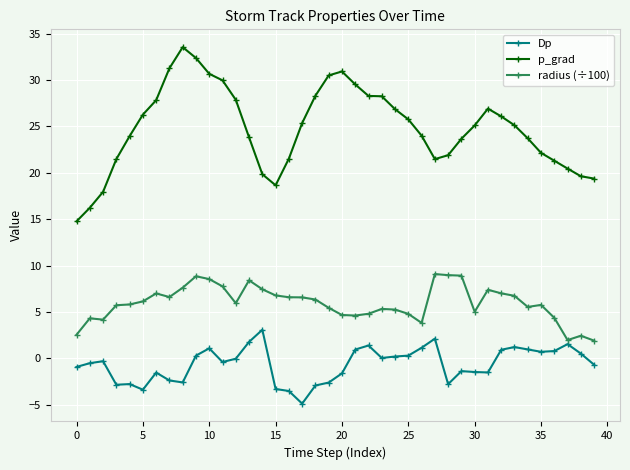

What is the greatest value displayed?

33.5